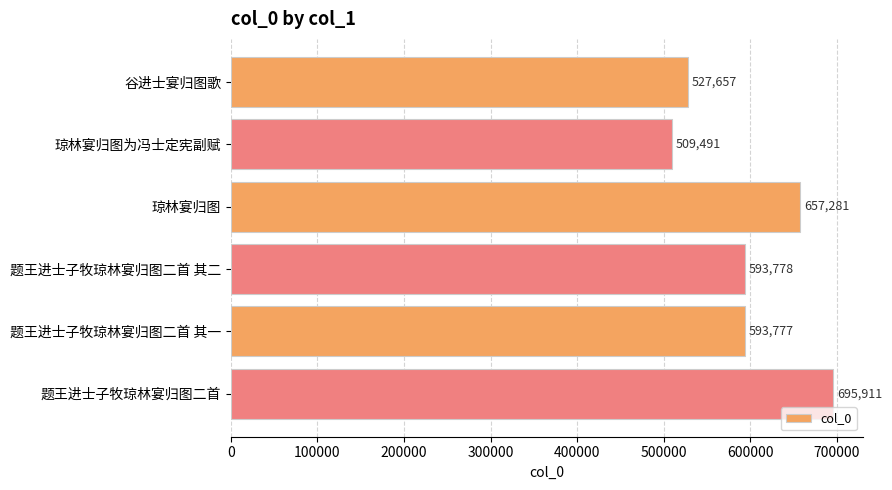

Which has a higher value, 琼林宴归图为冯士定宪副赋 or 题王进士子牧琼林宴归图二首 其二?

题王进士子牧琼林宴归图二首 其二